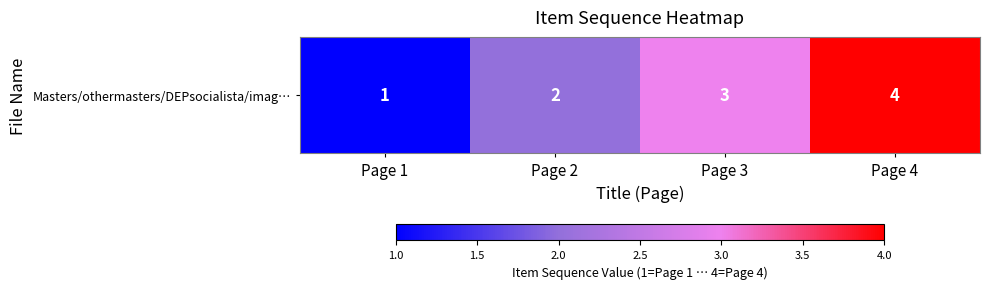

What is the sum of all values?

10